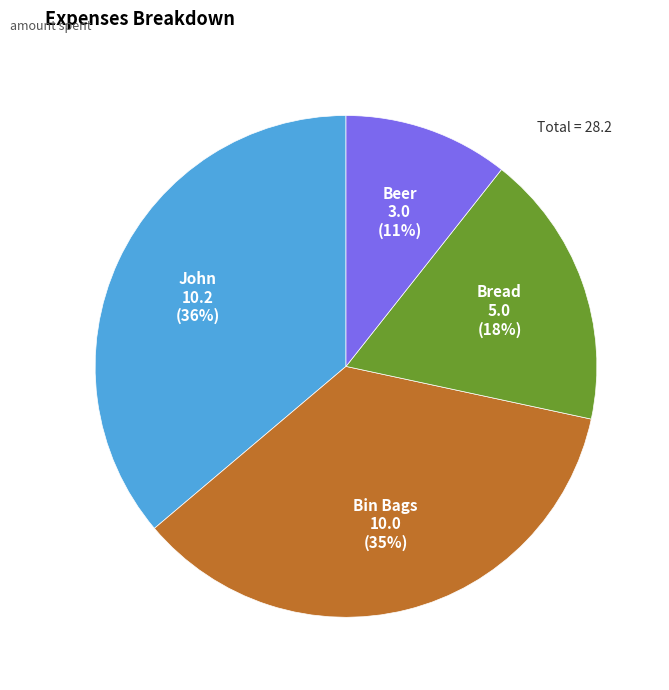

To the nearest percent, what is the combined percentage of Bread and John?

54%